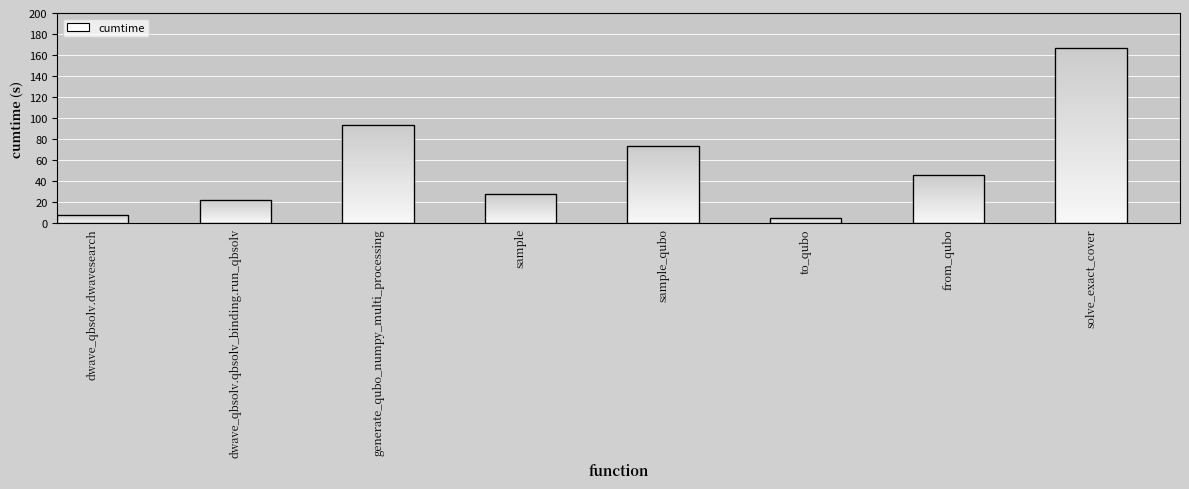

At which category does the chart reach its minimum across all series?

to_qubo